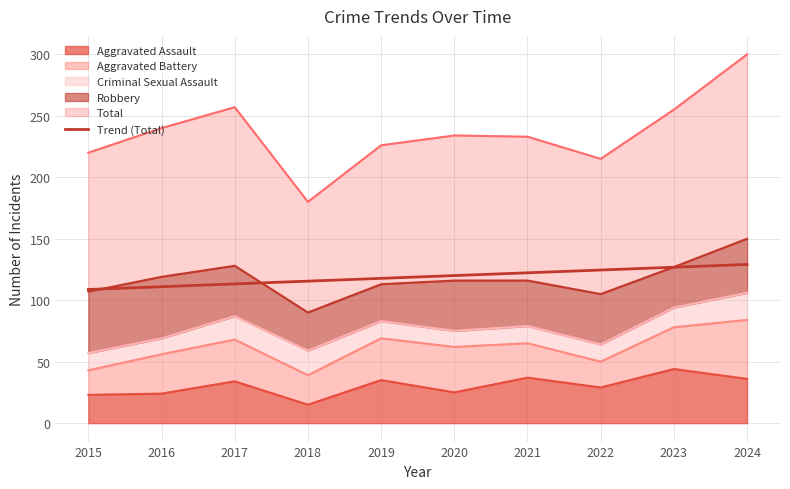

Between 2024 and 2020, which is larger?

2024